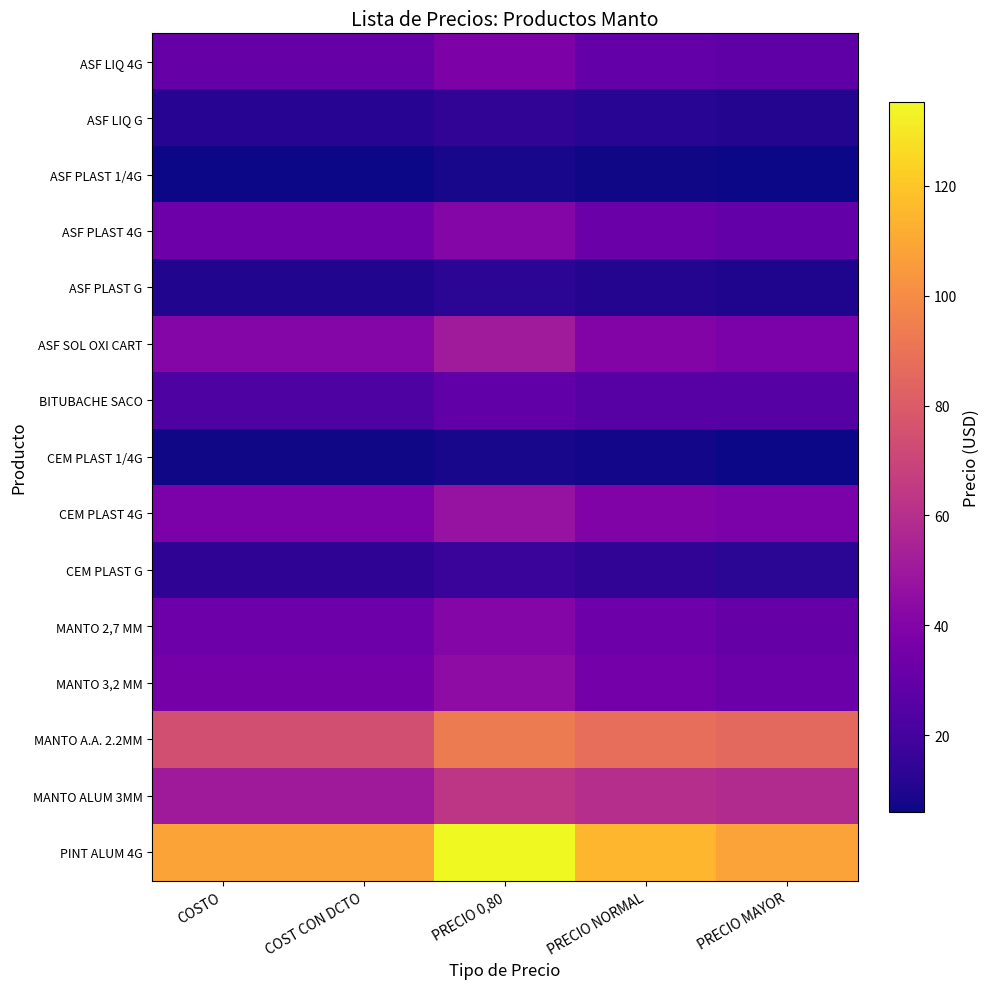

Which series has the largest total across all categories?

PINT ALUM 4G